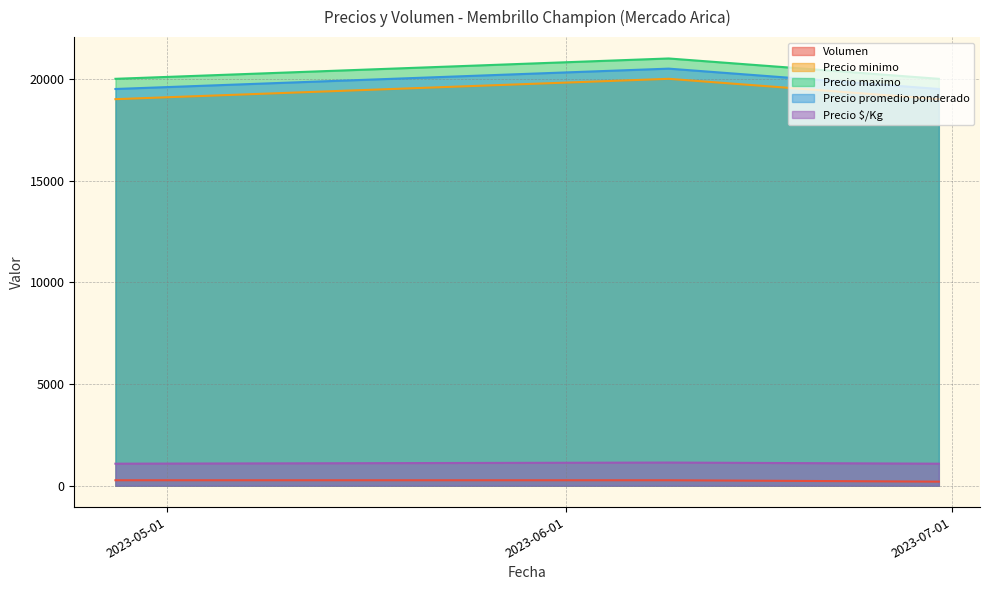

How many series are shown in this chart?

5